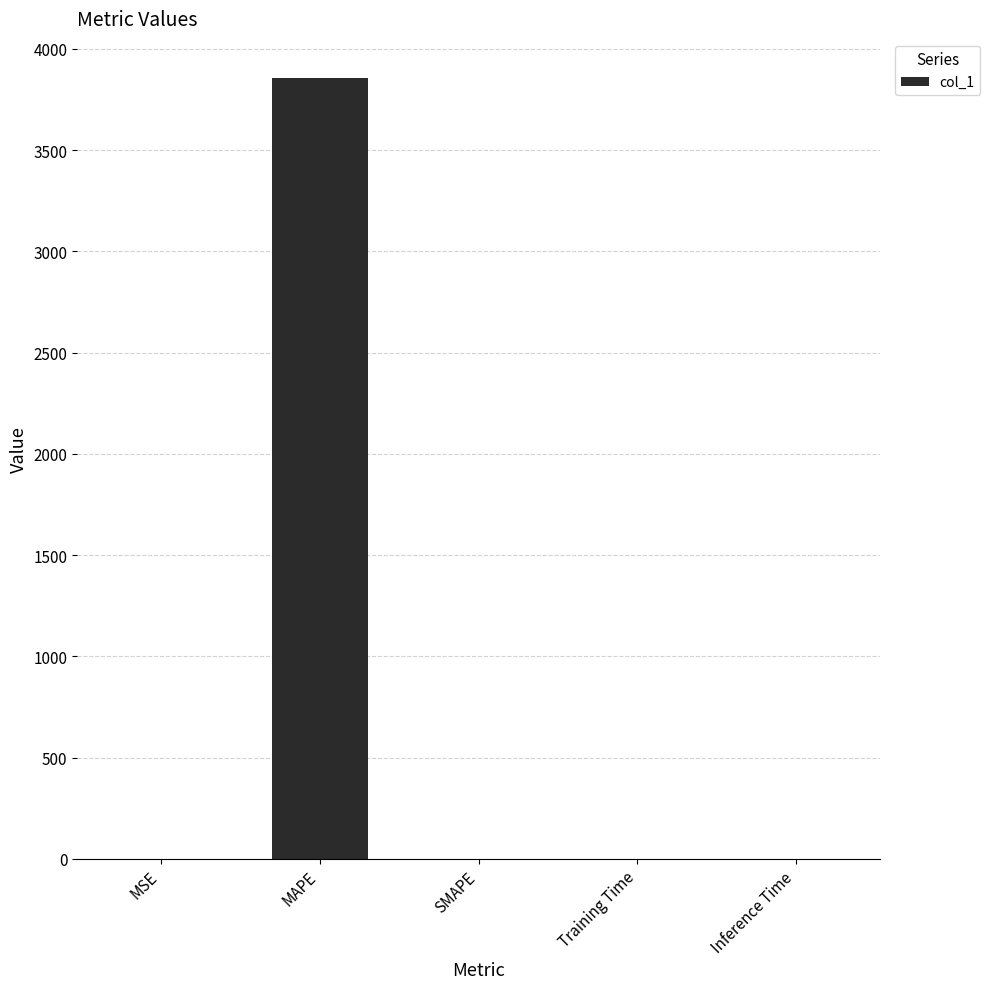

Count the number of values greater than 0.

4